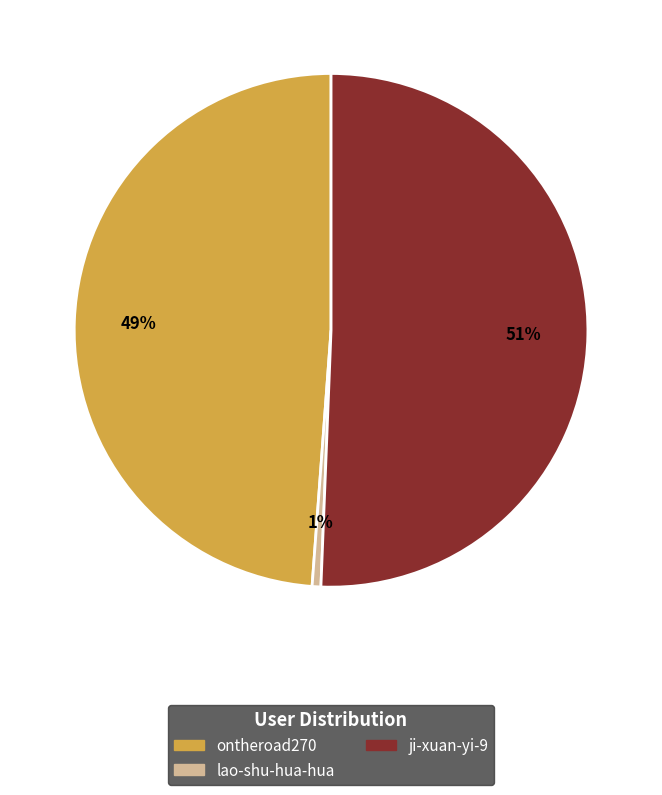

How many slices are in this pie chart?

3